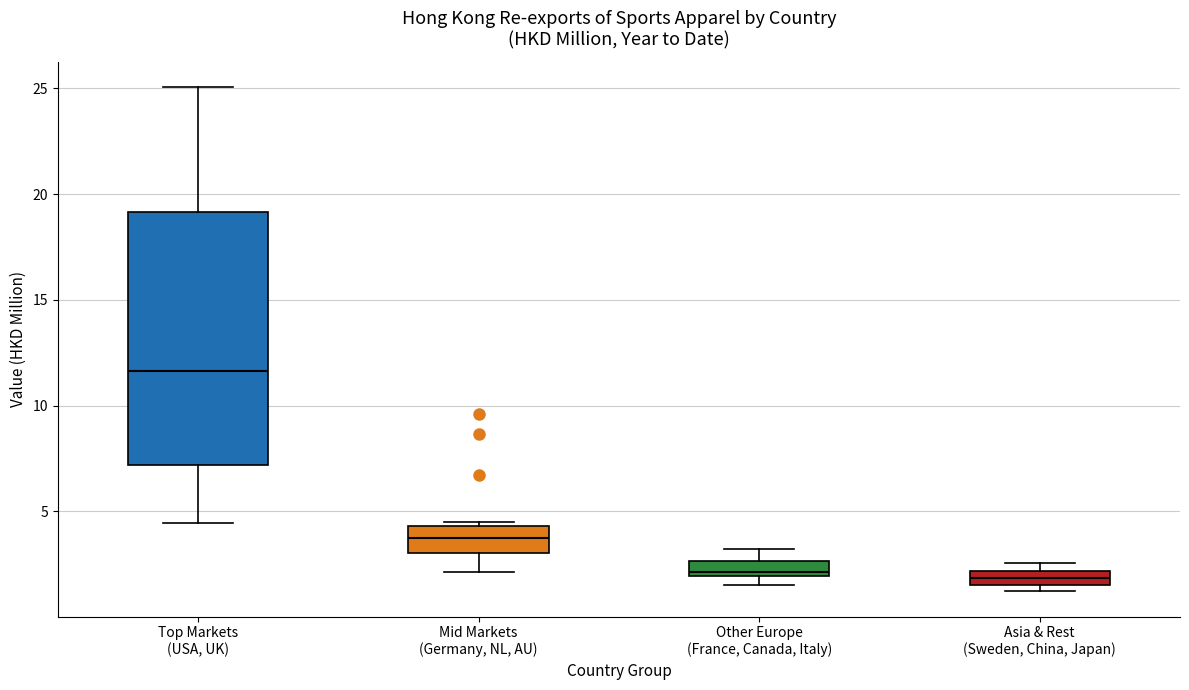

Comparing the boxes themselves (not the whiskers), which one is the tallest?

Top Markets (USA, UK)